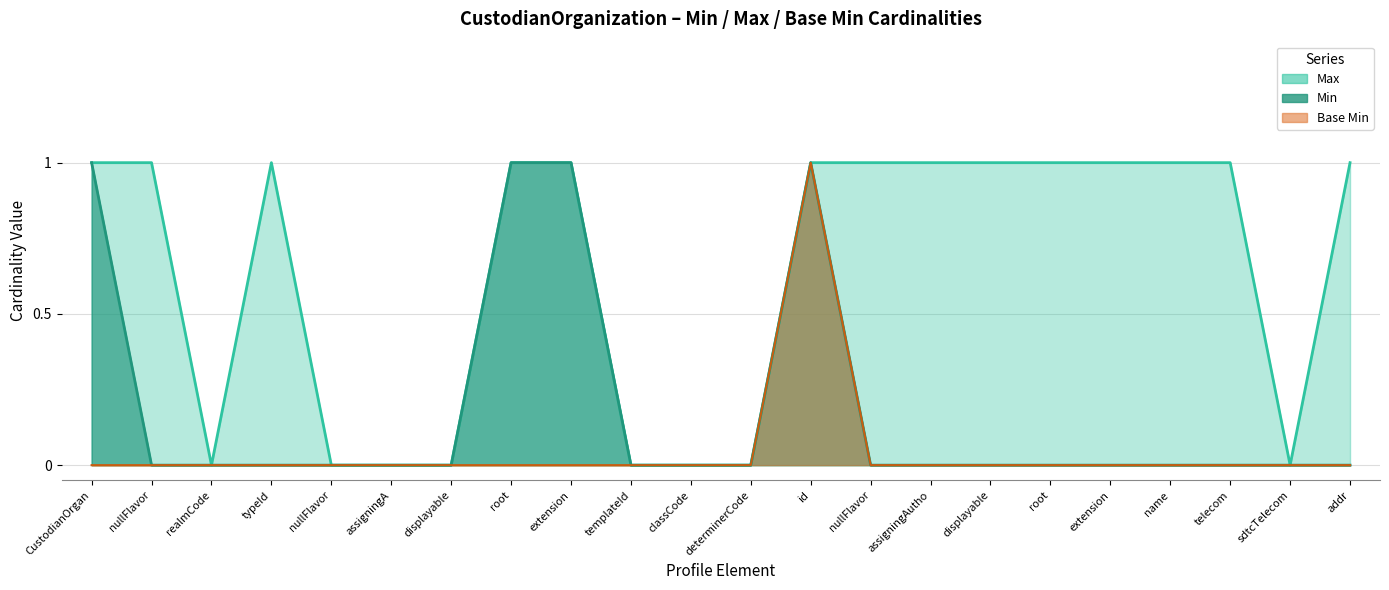

What is the total value across all series at typeId?

1